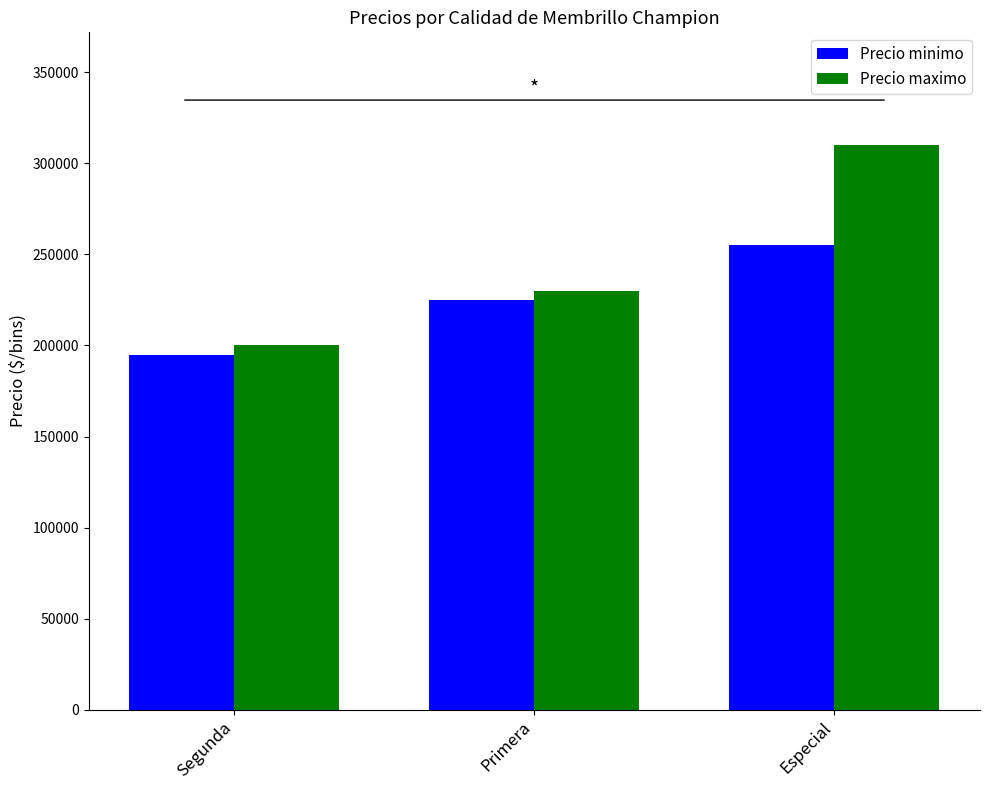

What is the average value of the Precio maximo series?

246667